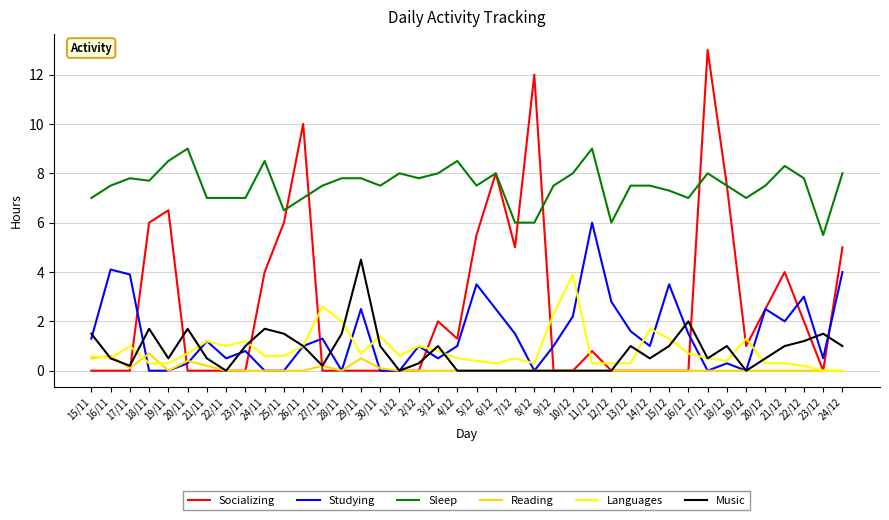

What is the sum of the Studying values at 12/12 and 29/11?

5.3